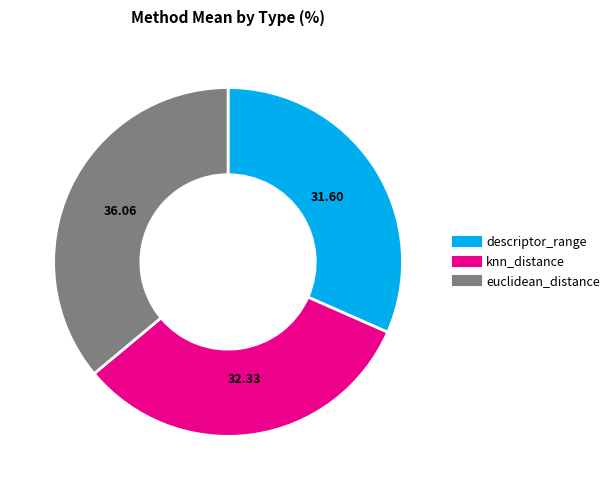

Is there any slice that represents more than half of the pie?

No